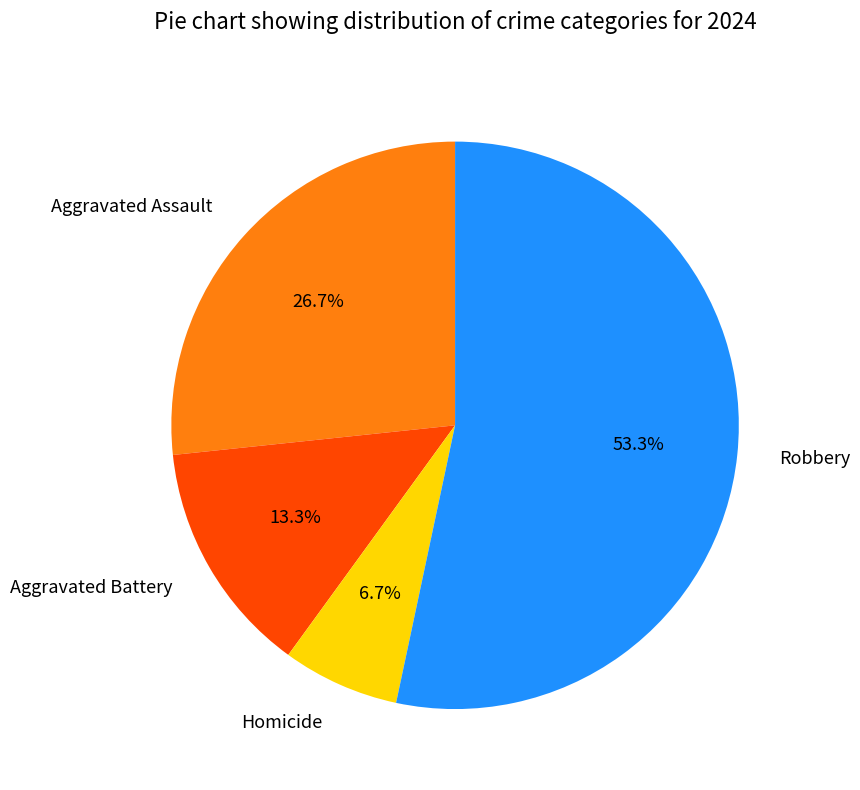

Which has a higher value, Aggravated Assault or Aggravated Battery?

Aggravated Assault